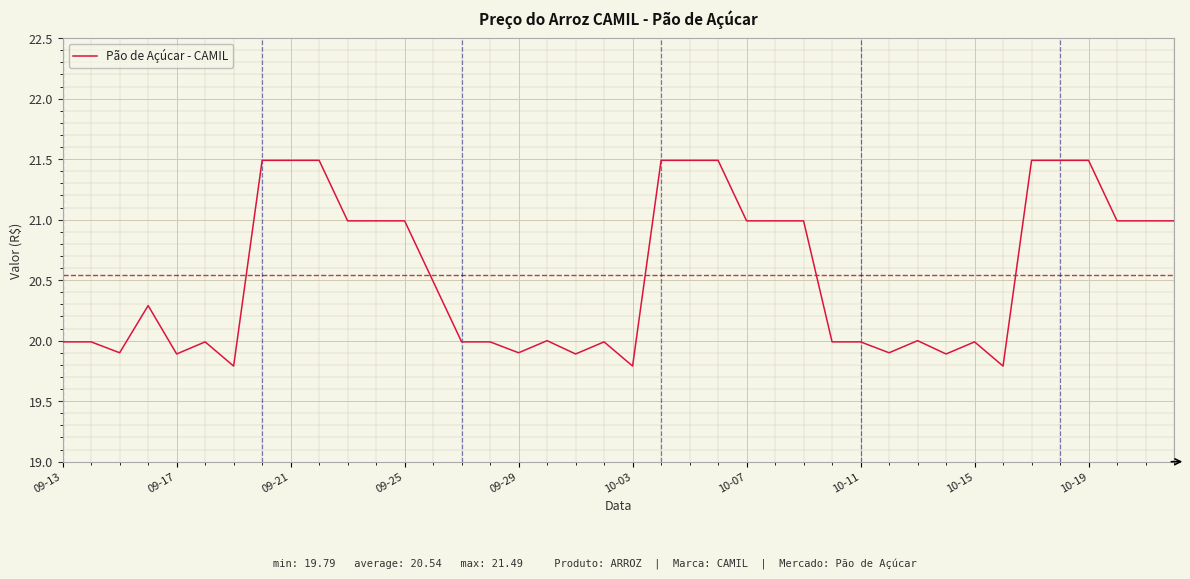

What is the difference between the maximum and minimum values?

1.7